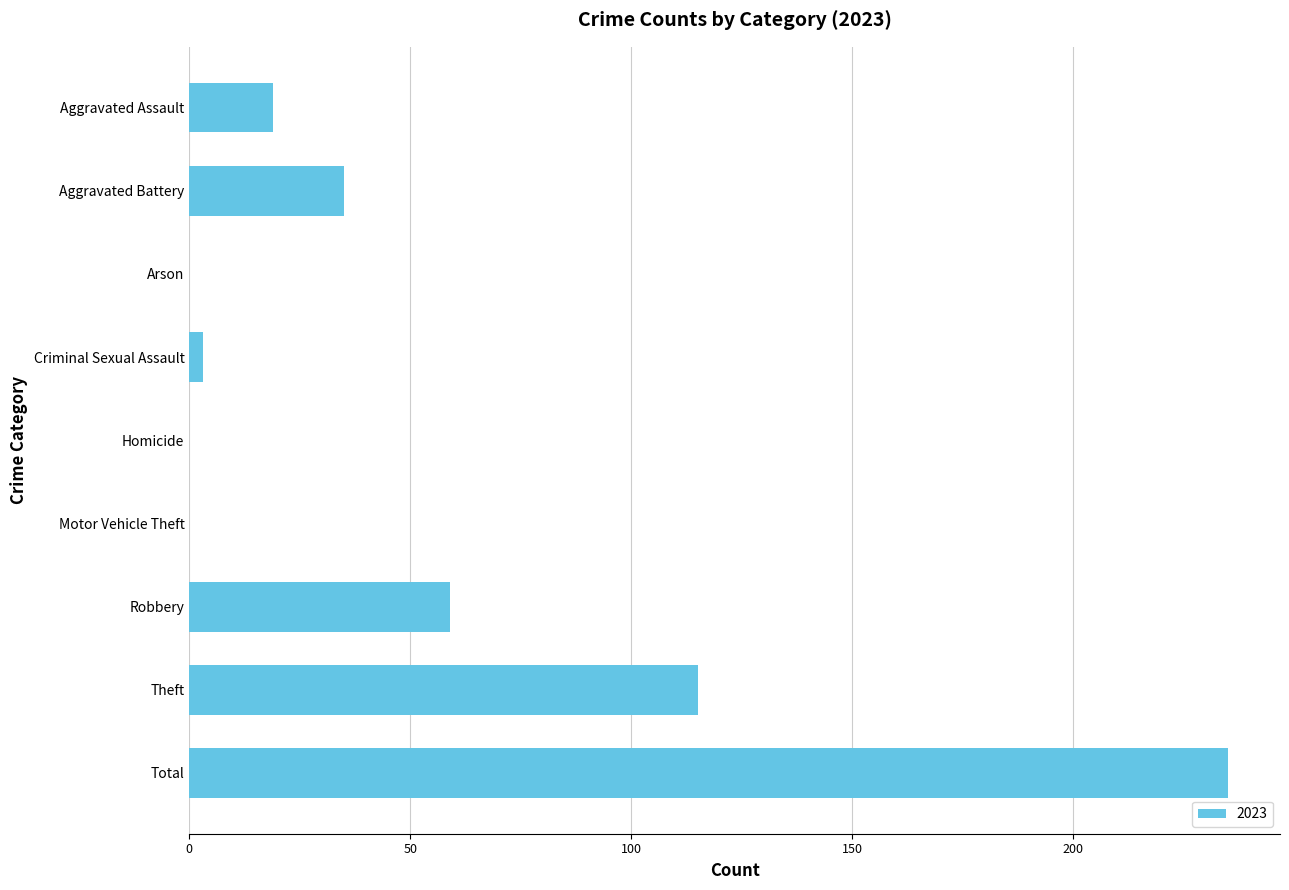

What is the change in value from Aggravated Assault to Total?

+216